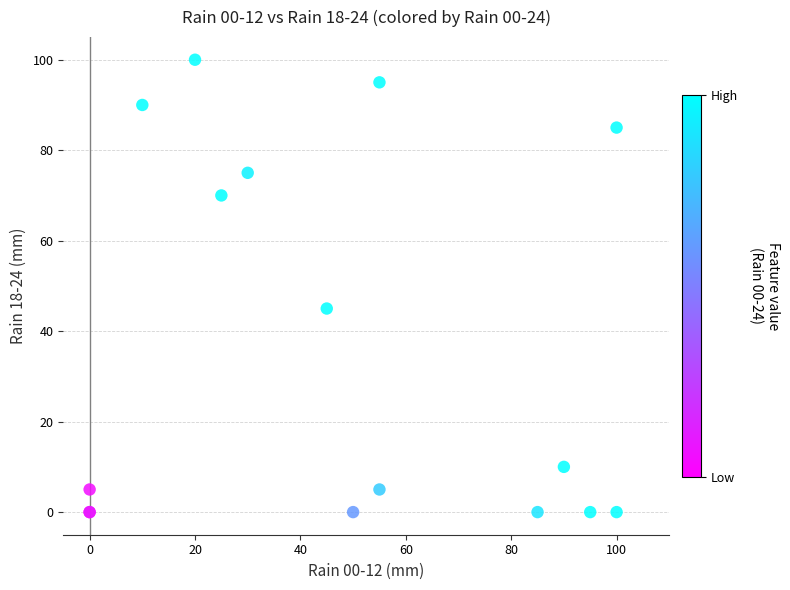

What Y value in the scatter plot is closest to 50?

45